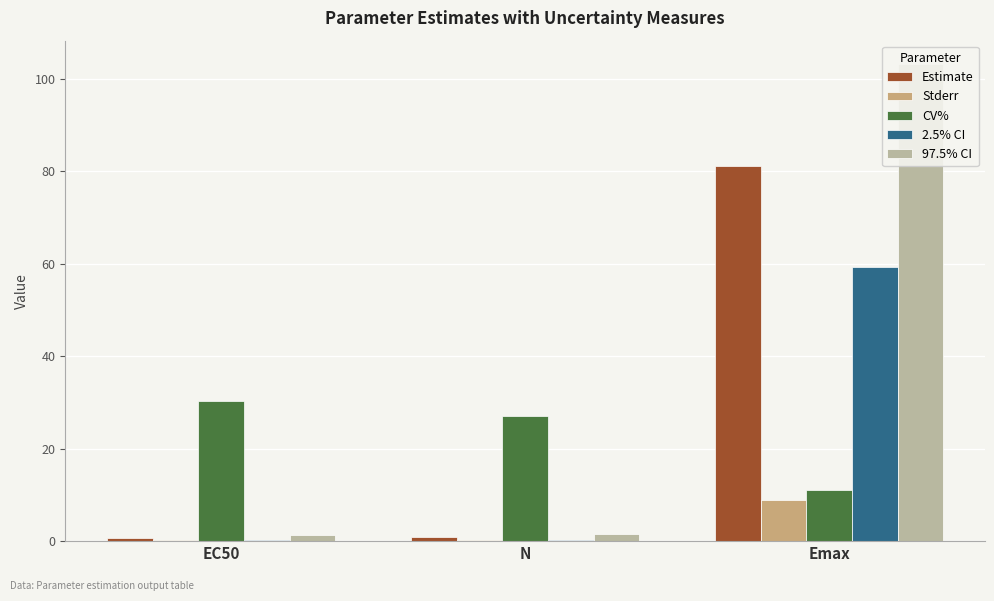

What is the minimum value shown in the chart?

0.2